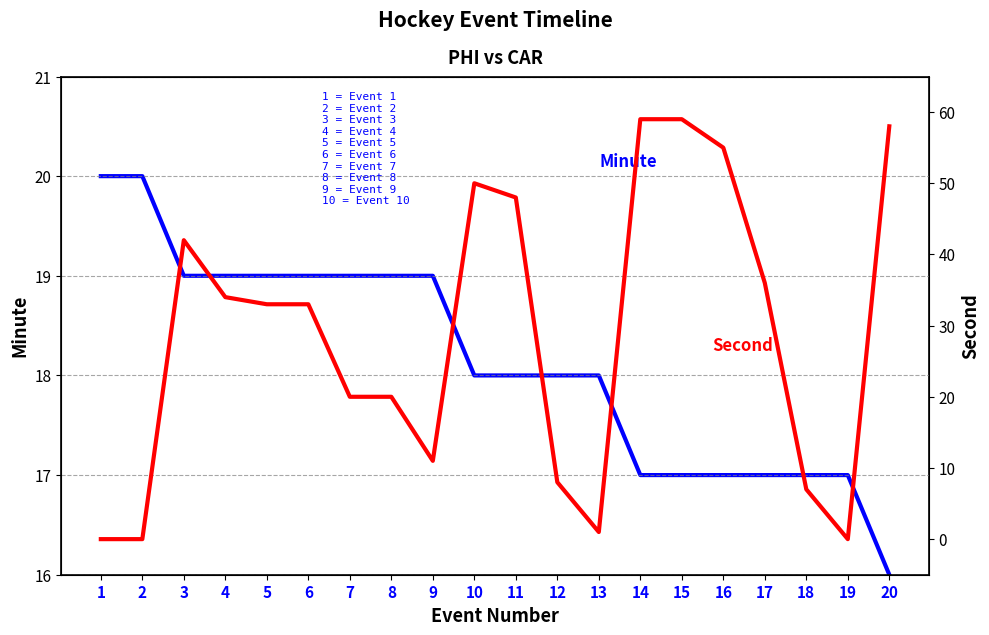

What is the spread (max minus min) of values at 2?

20